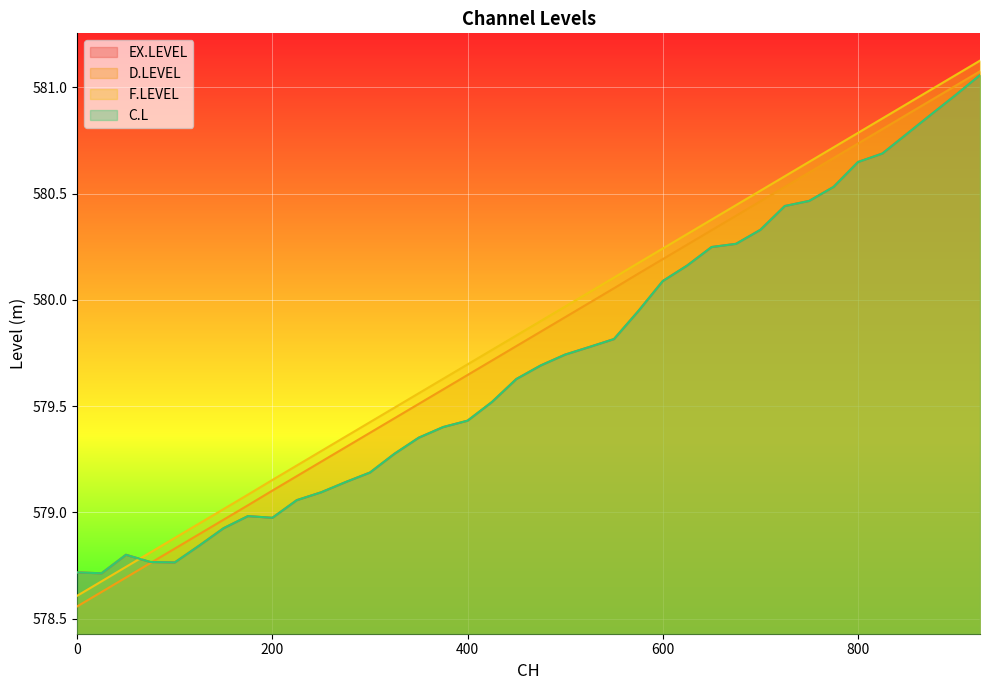

How many data points in D.LEVEL are above 579?

31